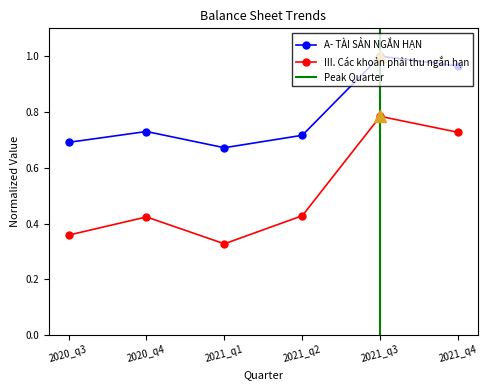

What are all the series names shown in the legend?

A- TÀI SẢN NGẮN HẠN, III. Các khoản phải thu ngắn hạn